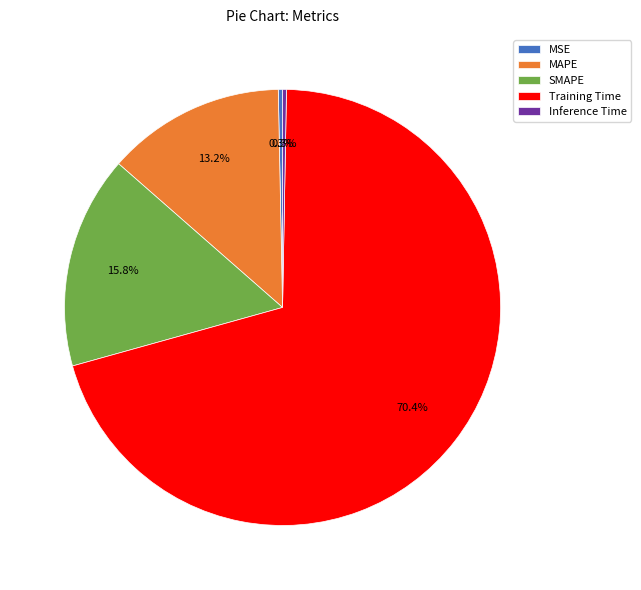

Which has a higher value, Inference Time or Training Time?

Training Time